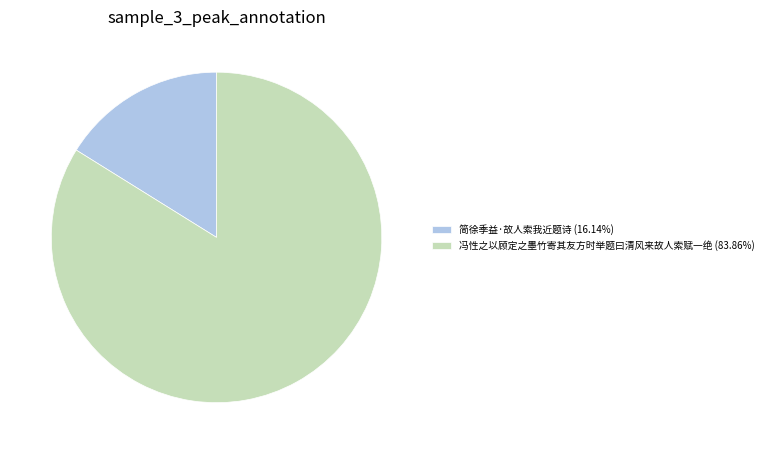

True or false: 简徐季益·故人索我近题诗 accounts for 16% of the total.

True